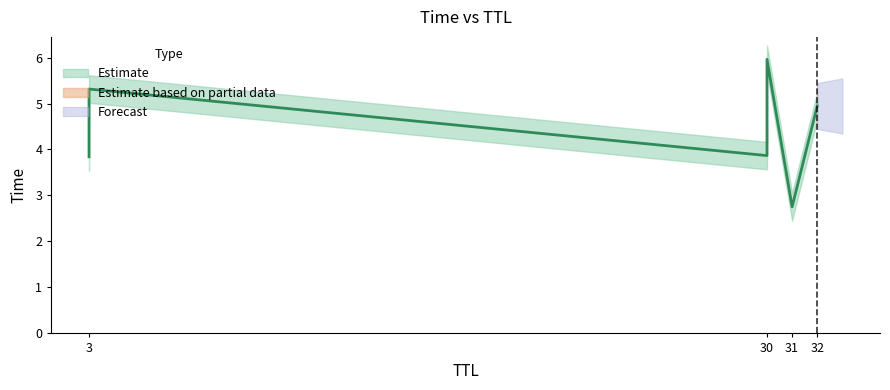

Is it true that the value at 32 is 4.9?

True